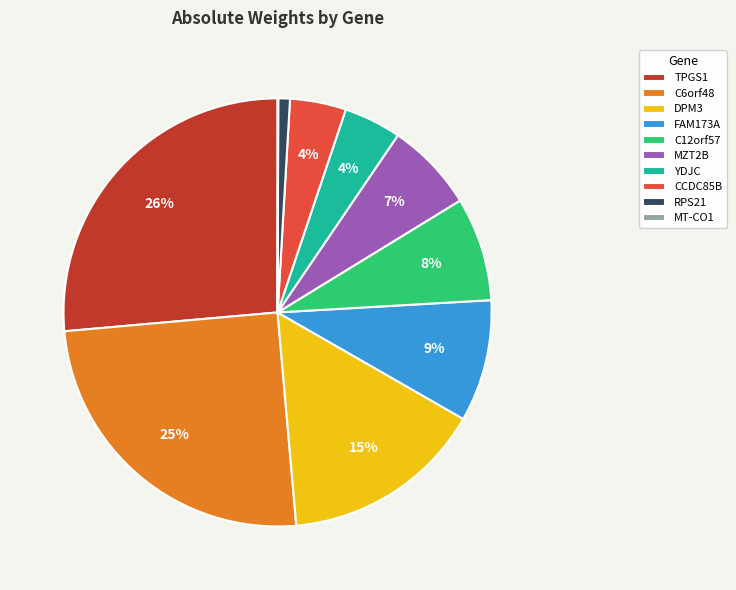

To the nearest percent, what is the combined percentage of RPS21 and C6orf48?

26%